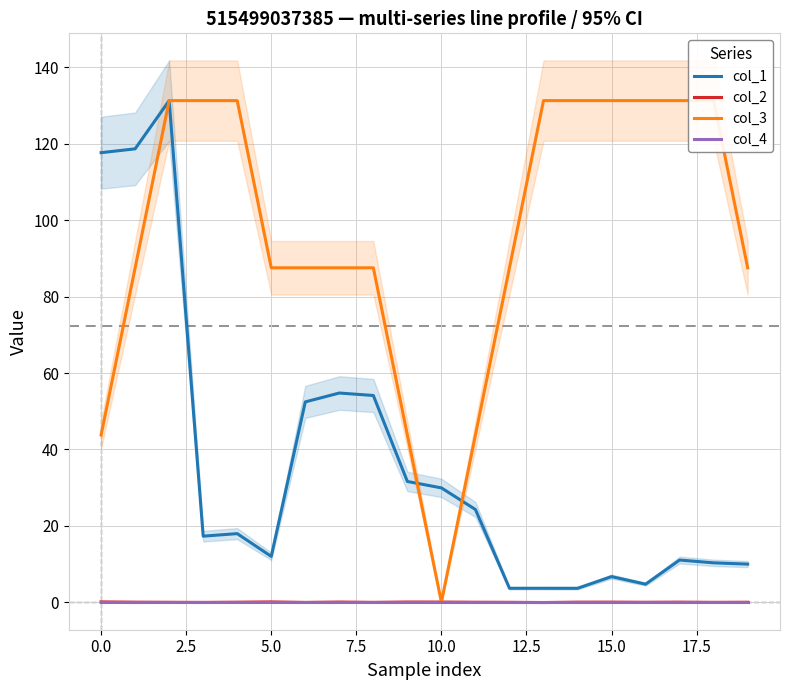

True or false: col_1 and col_4 intersect in this chart.

False